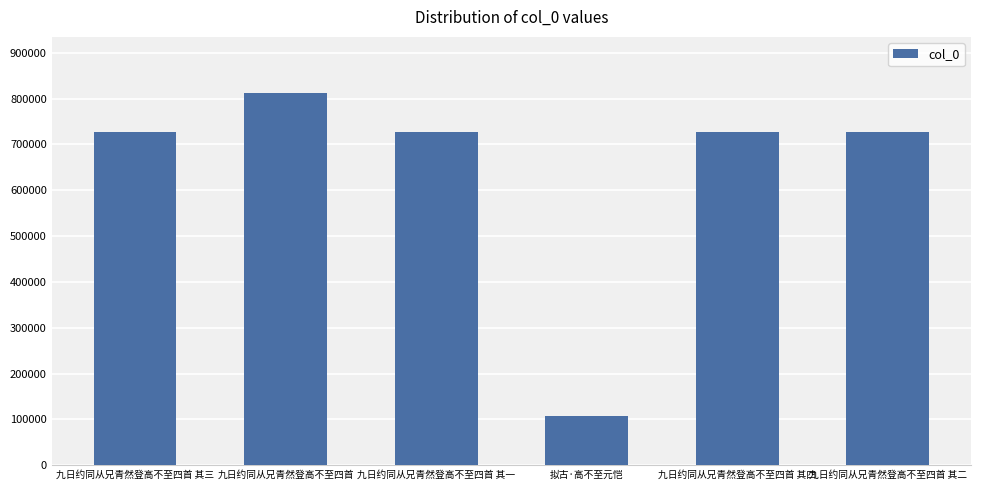

How many values are below 727491?

3